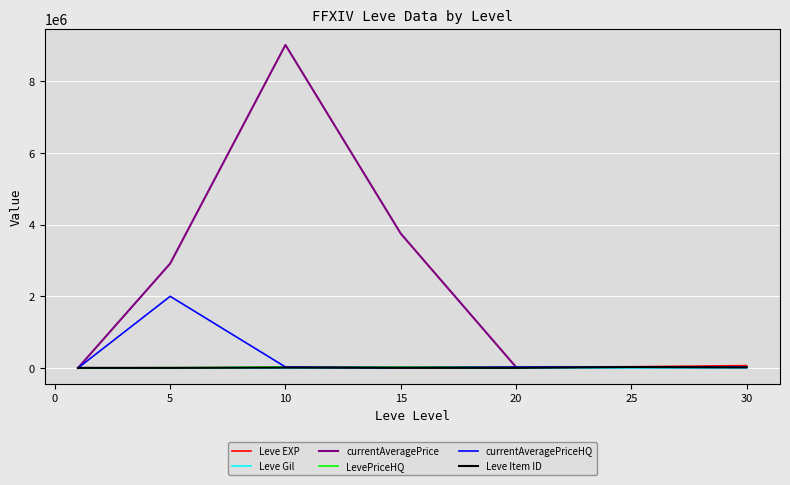

Which series has the largest total across all categories?

currentAveragePrice